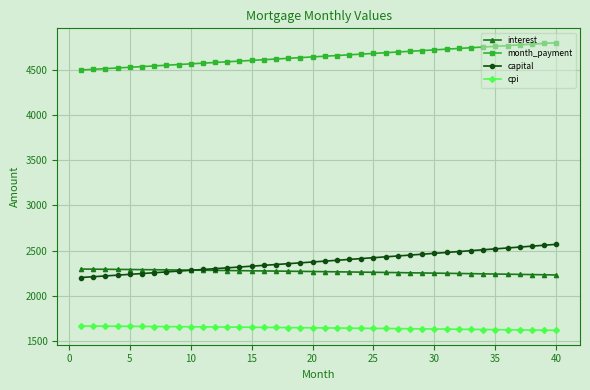

True or false: interest and month_payment cross at least once.

False